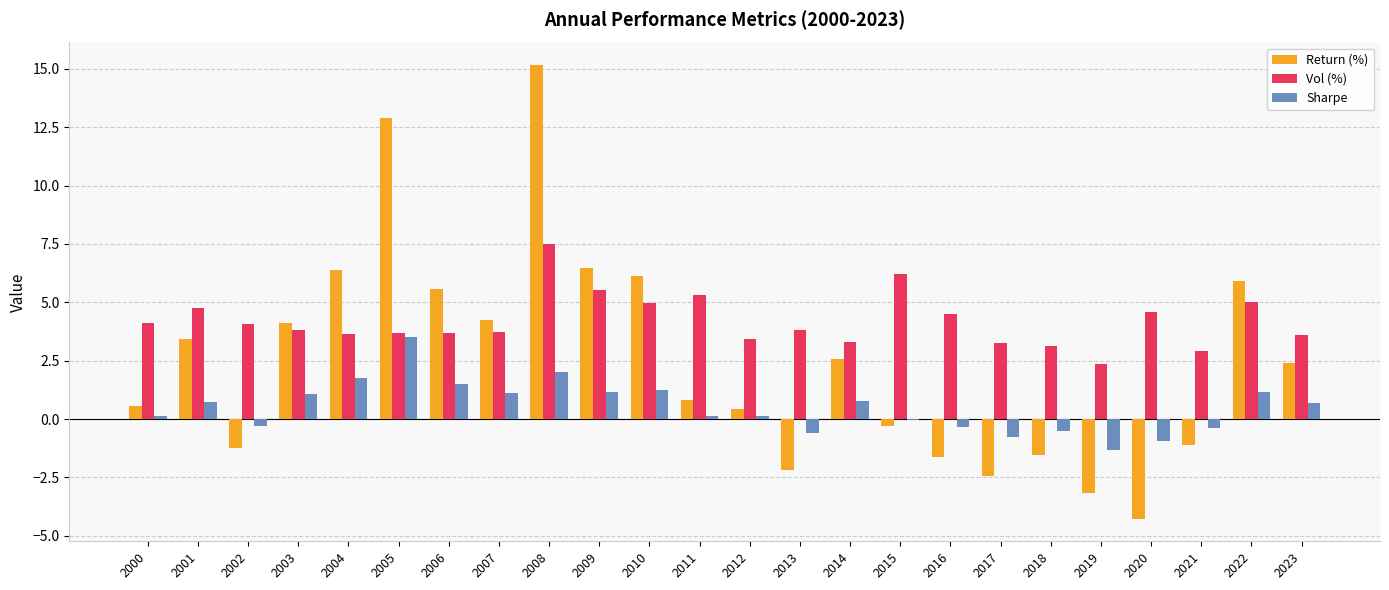

Read the Return (%) value at 2017.

-2.4